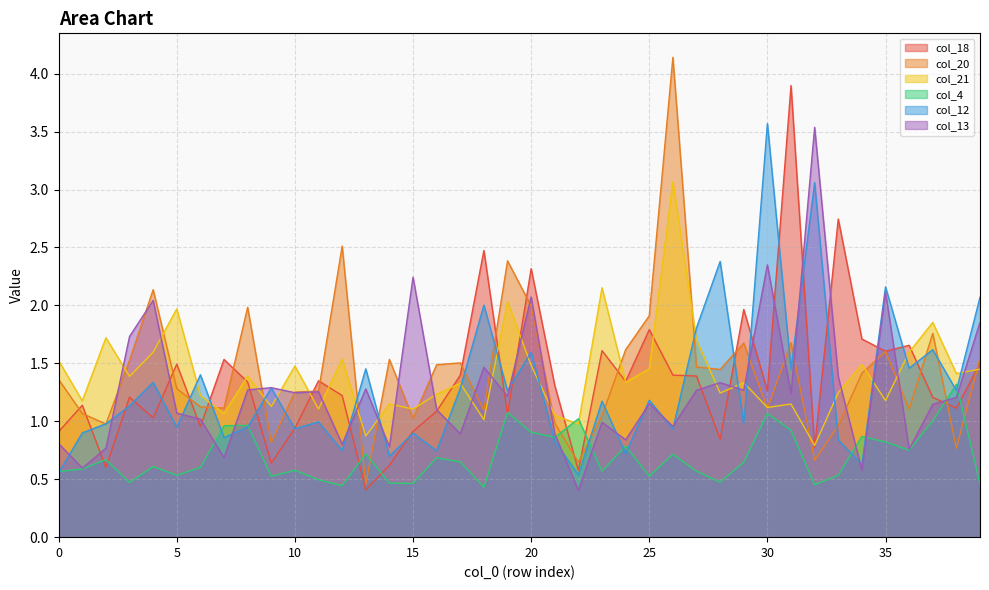

Does the chart display data point markers on the line(s)?

No